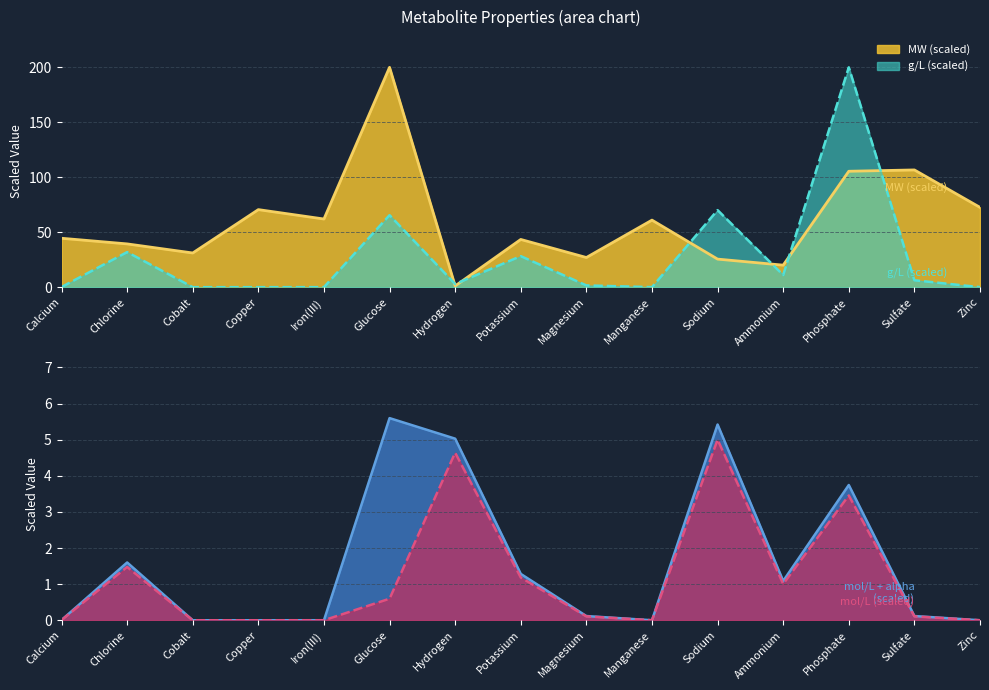

The value of MW (scaled) at Phosphate is 32.3. True or false?

False